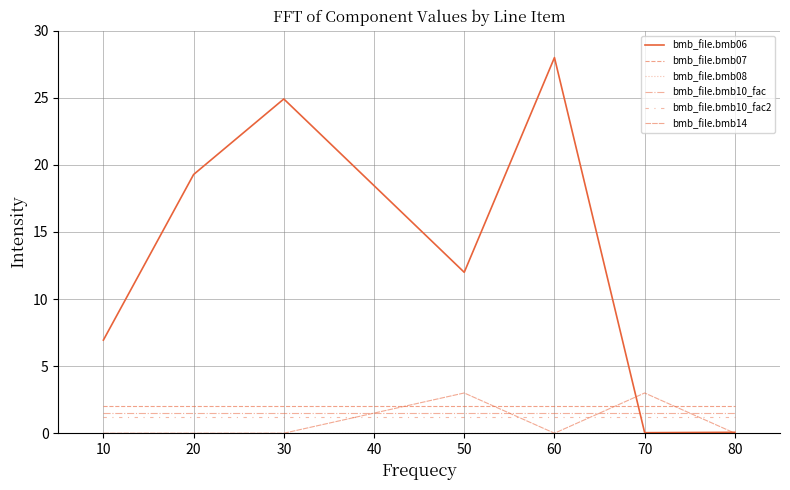

Reading left to right, what are all the values shown in this chart?

bmb_file.bmb06: 6.9	19.3	24.9	12.0	28.0	0.0	0.1
bmb_file.bmb07: 2.0	2.0	2.0	2.0	2.0	2.0	2.0
bmb_file.bmb08: 0.0	0.0	0.0	0.0	0.0	0.0	0.0
bmb_file.bmb10_fac: 1.5	1.5	1.5	1.5	1.5	1.5	1.5
bmb_file.bmb10_fac2: 1.2	1.2	1.2	1.2	1.2	1.2	1.2
bmb_file.bmb14: 0.0	0.0	0.0	3.0	0.0	3.0	0.0